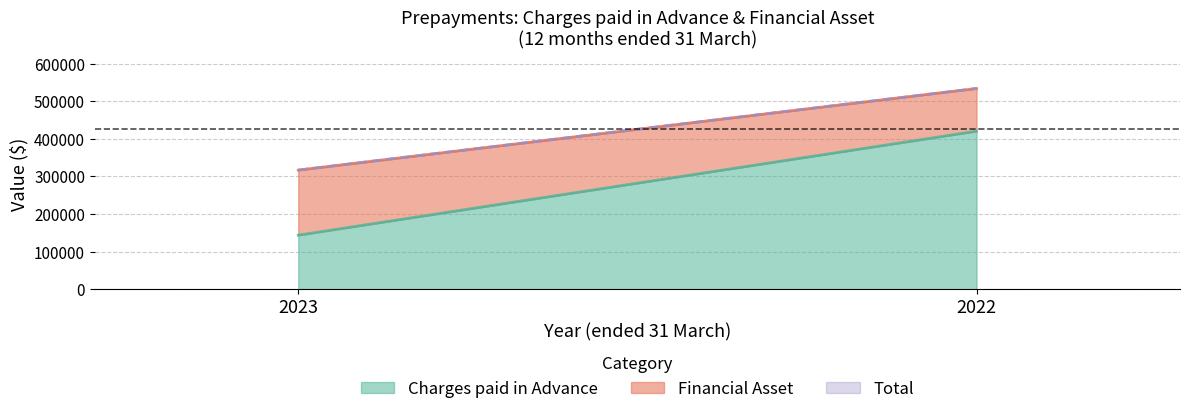

Reading left to right, what are all the values shown in this chart?

Charges paid in Advance: 2023=143788	2022=420436
Financial Asset: 2023=173008	2022=113432
Total: 2023=316796	2022=533868